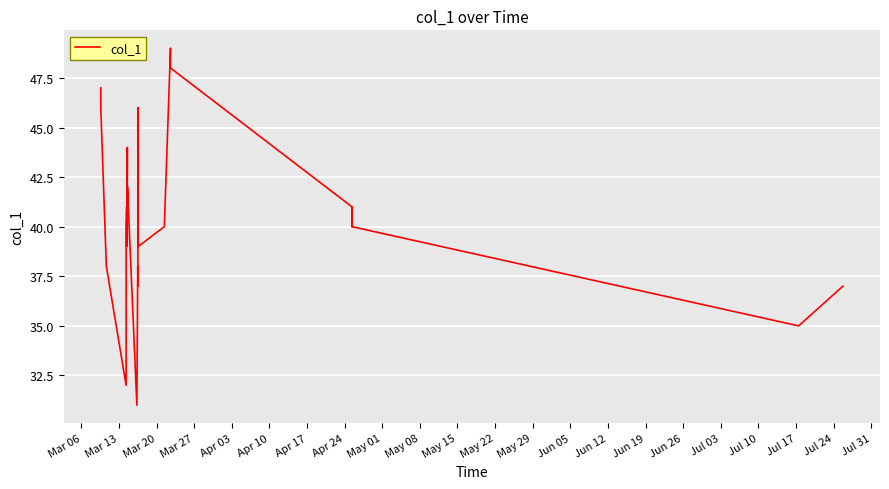

What is the minimum value shown in the chart?

31